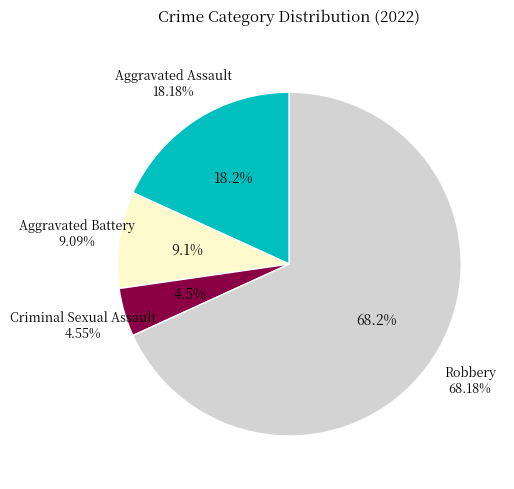

To the nearest percent, what portion does Aggravated Assault represent?

18%